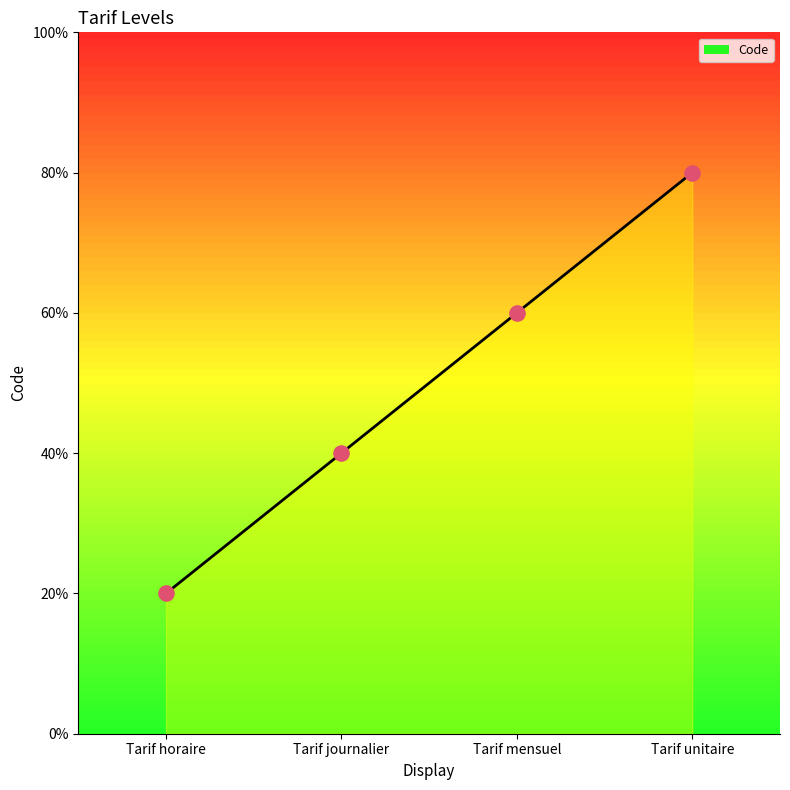

Between Tarif mensuel and Tarif journalier, which is larger?

Tarif mensuel